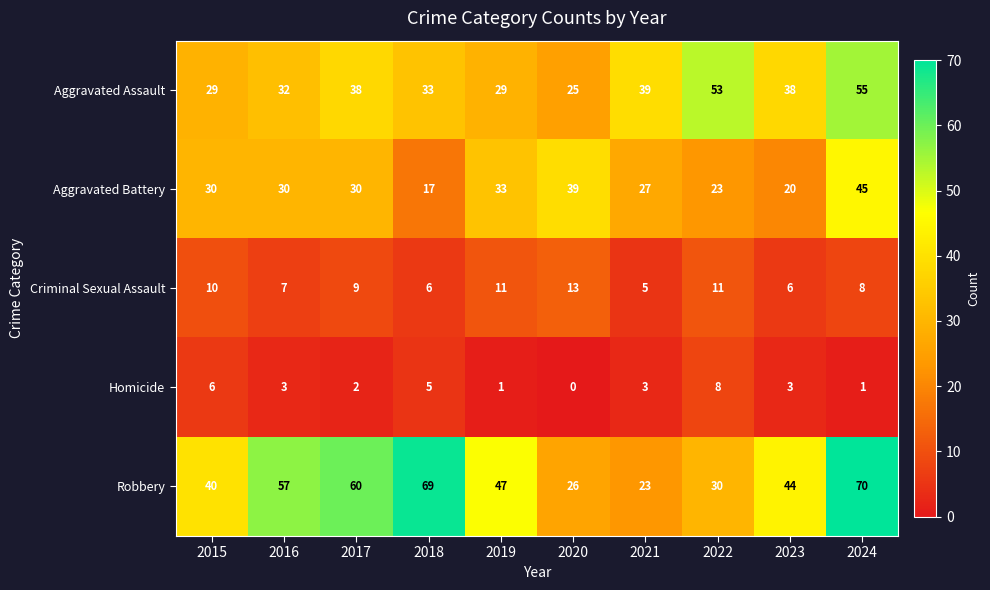

Read the Aggravated Battery value at 2022.

23